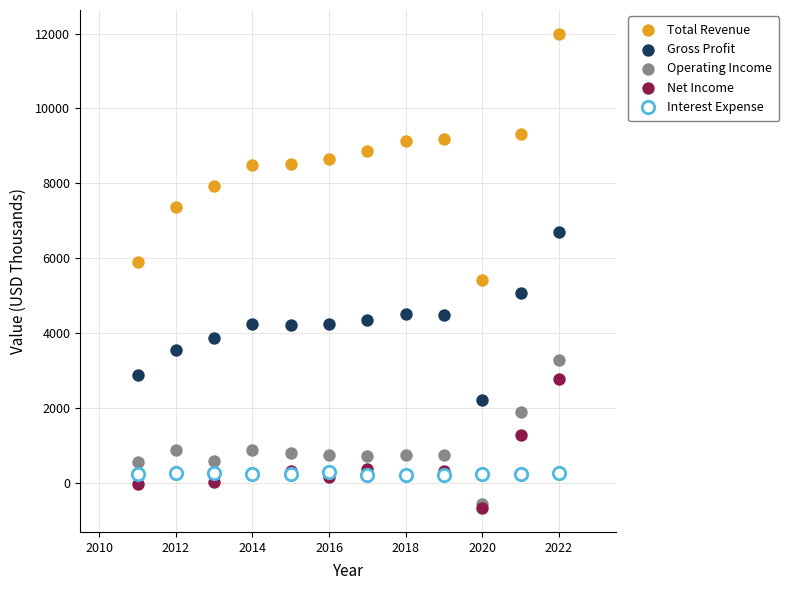

Which series has the largest Y range (max minus min)?

Total Revenue